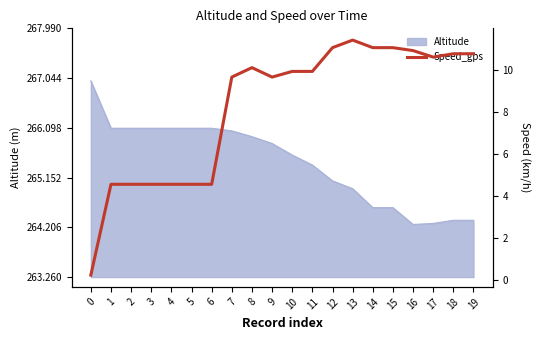

Reading left to right, extract all data points from this chart.

0=0.2	1=4.5	2=4.5	3=4.5	4=4.5	5=4.5	6=4.5	7=9.7	8=10.1	9=9.7	10=9.9	11=9.9	12=11.1	13=11.4	14=11.1	15=11.1	16=10.9	17=10.6	18=10.8	19=10.8